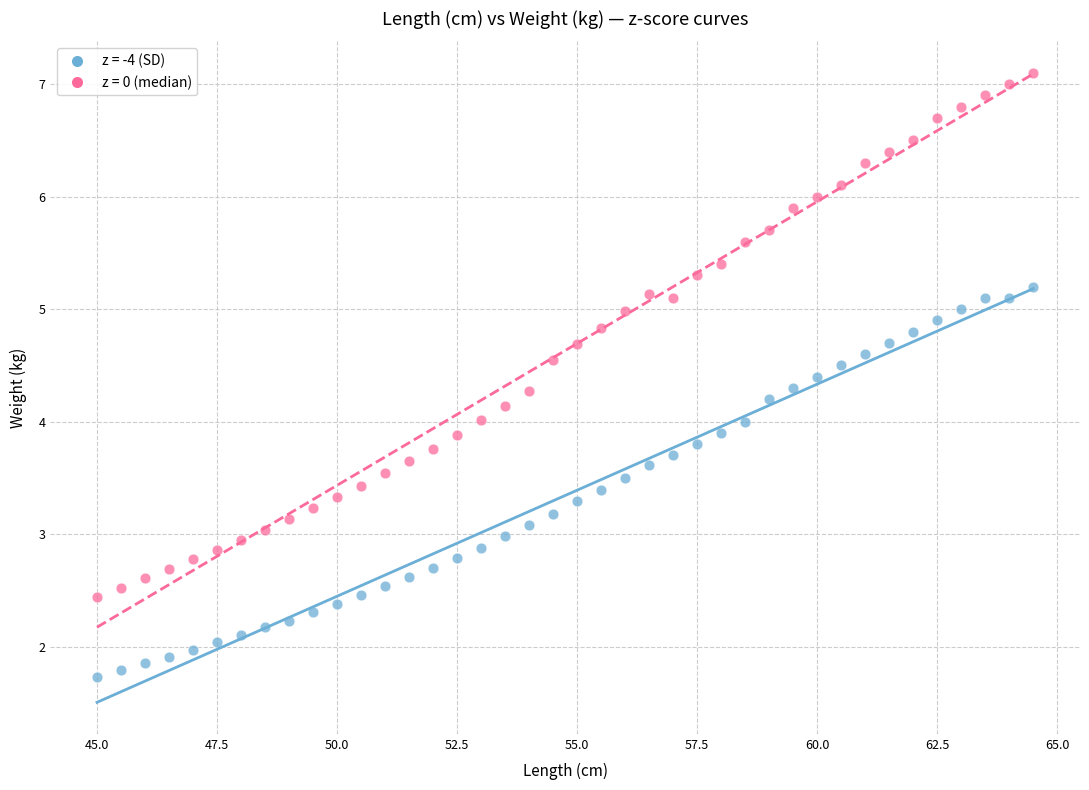

Which series has the largest Y range (max minus min)?

z = 0 (median)